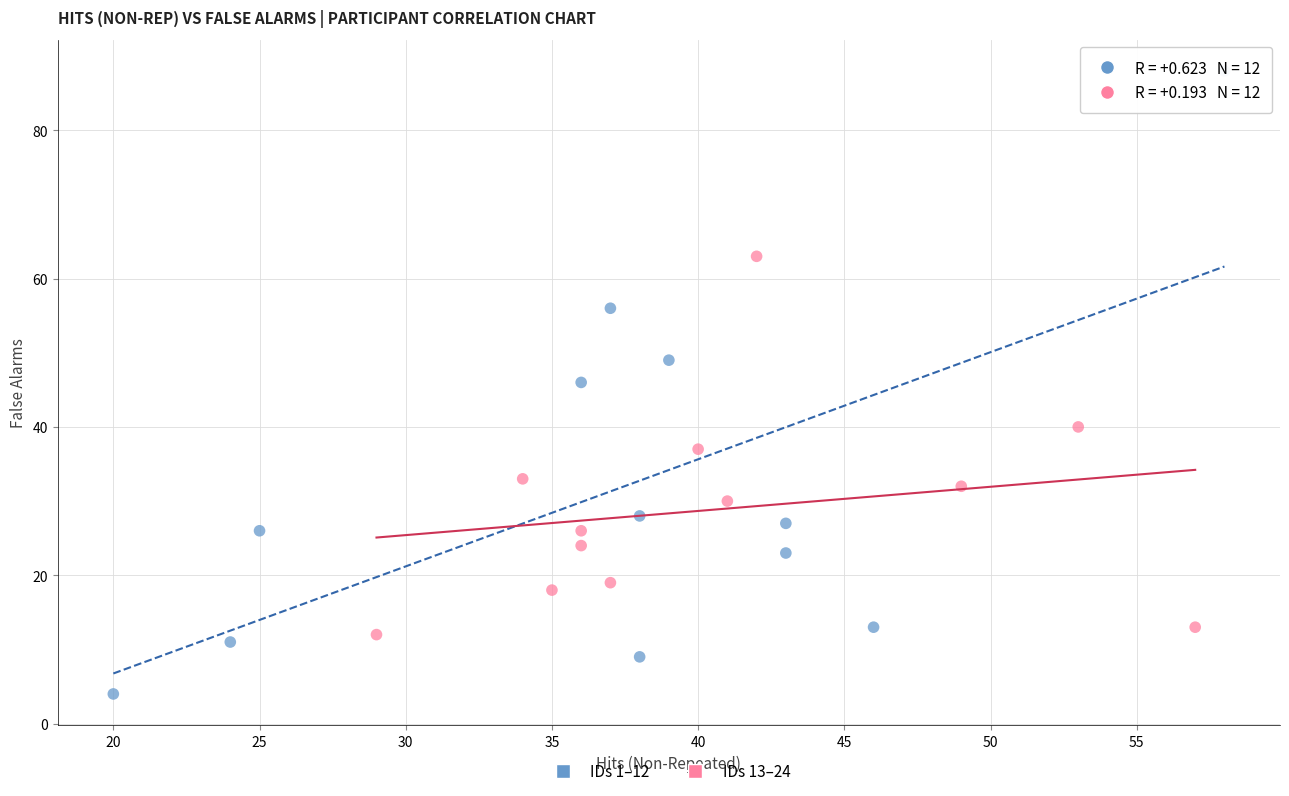

Which series contains the lowest Y value?

IDs 1–12